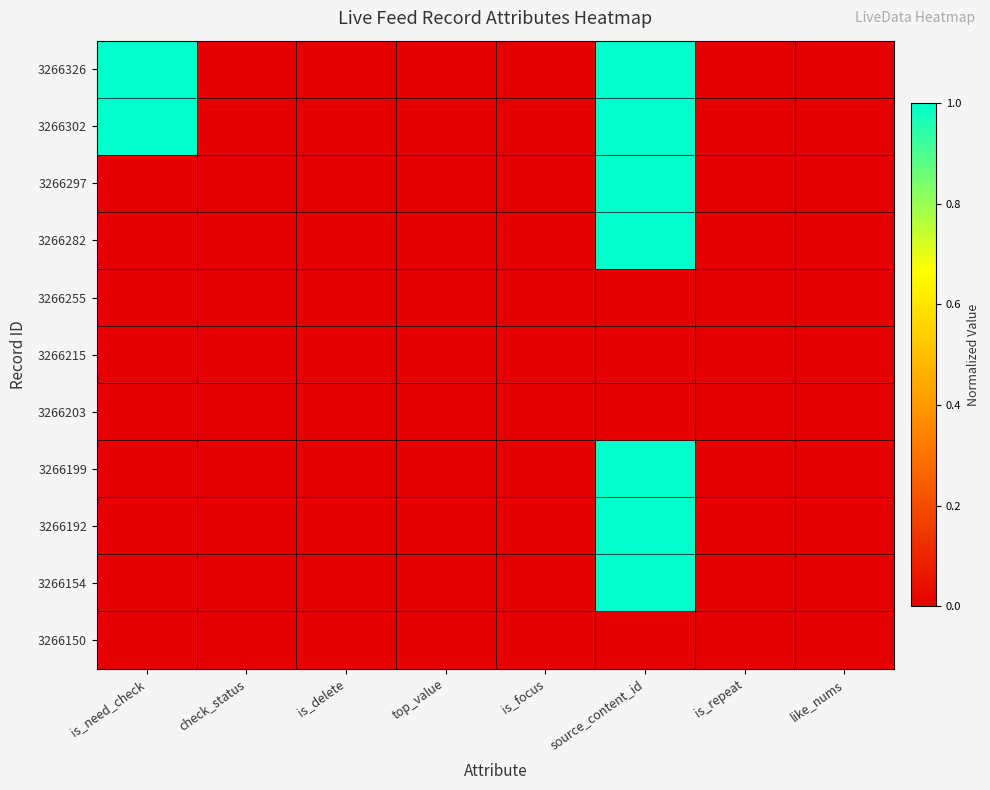

Which series has the largest range (max minus min)?

3266326